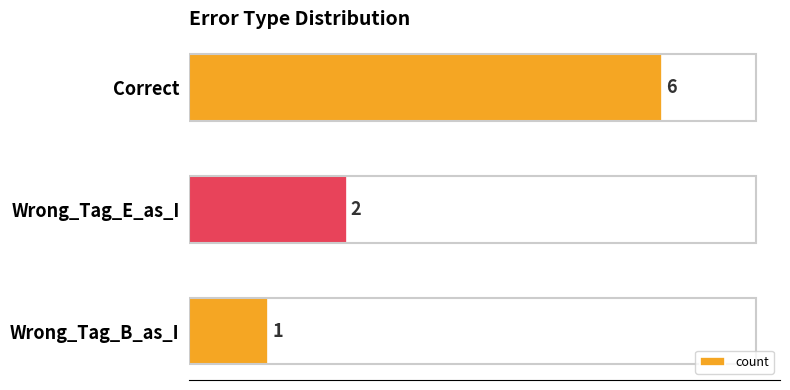

At which label is the value closest to 3?

Wrong_Tag_E_as_I